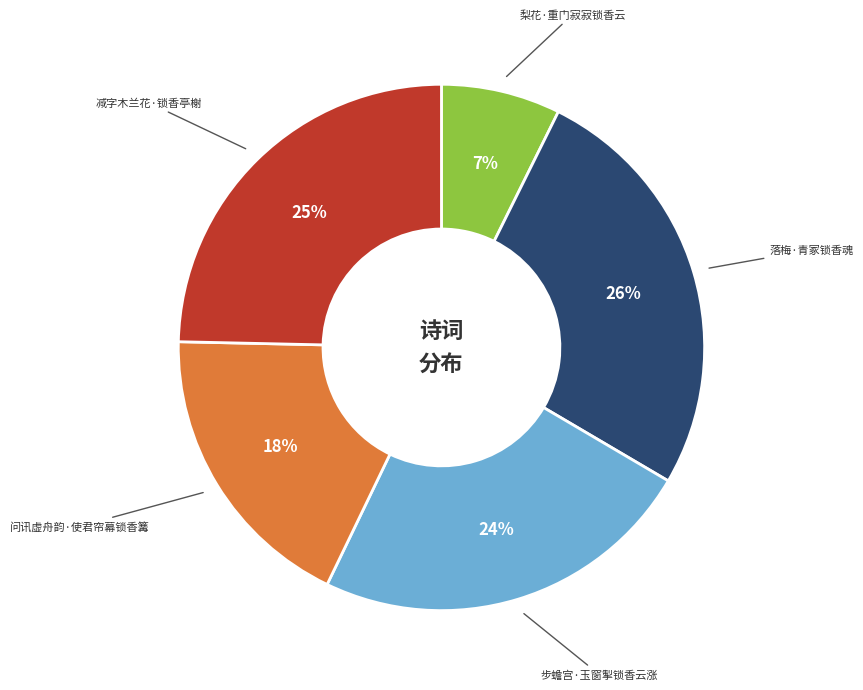

To the nearest percent, what is the difference between the largest and smallest slice percentages?

19%